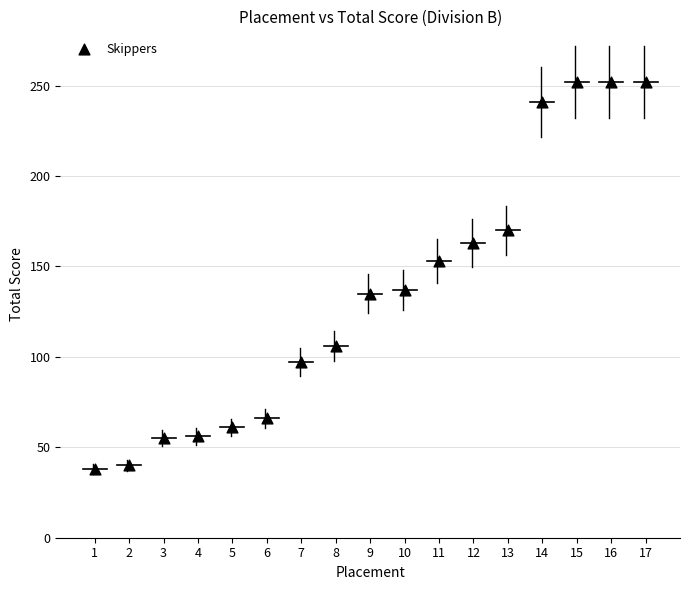

What is the range of X values (max minus min)?

16